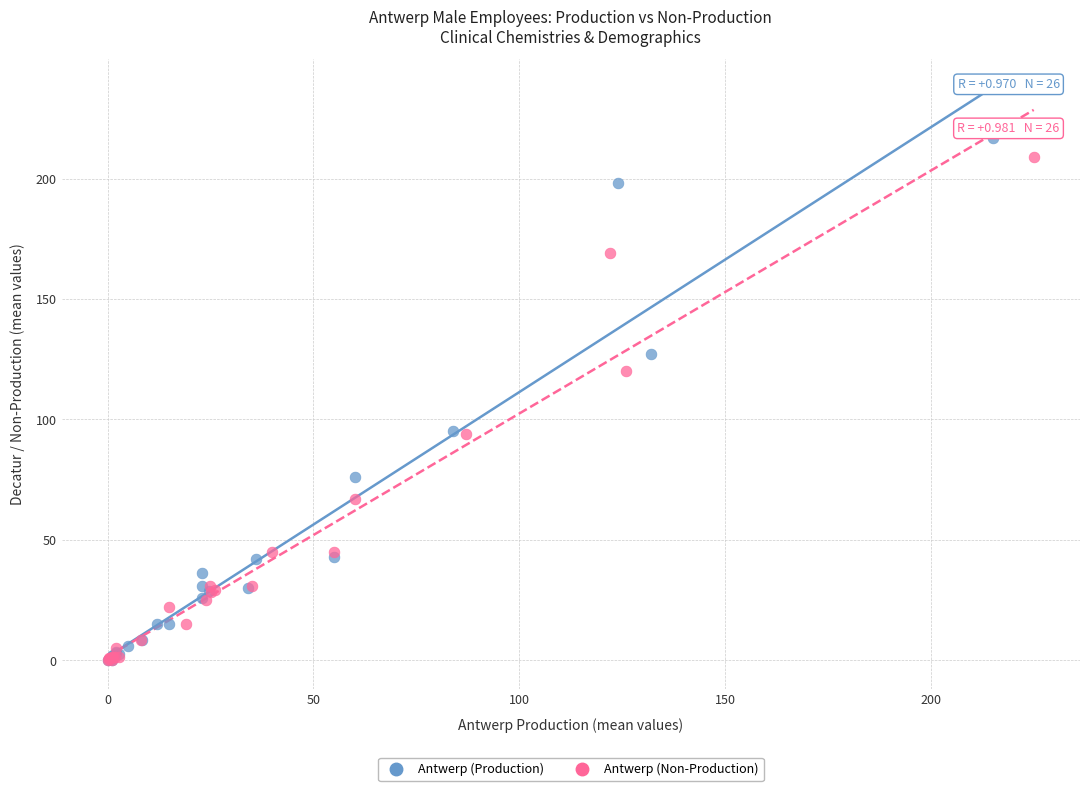

What are all the series names shown in the legend?

Antwerp (Production), Antwerp (Non-Production)